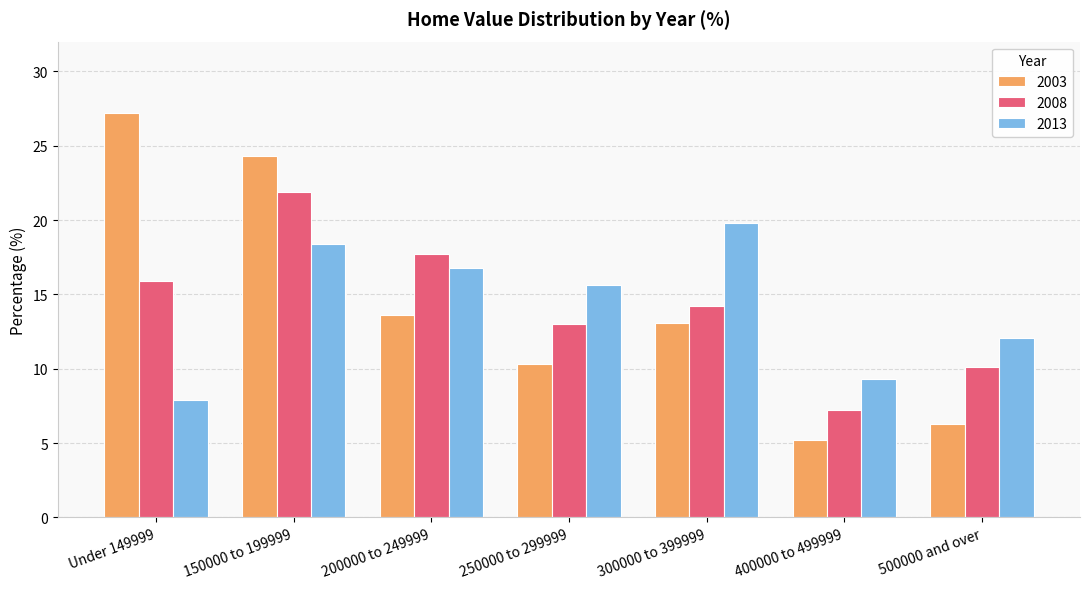

At which category does the chart reach its peak across all series?

Under 149999